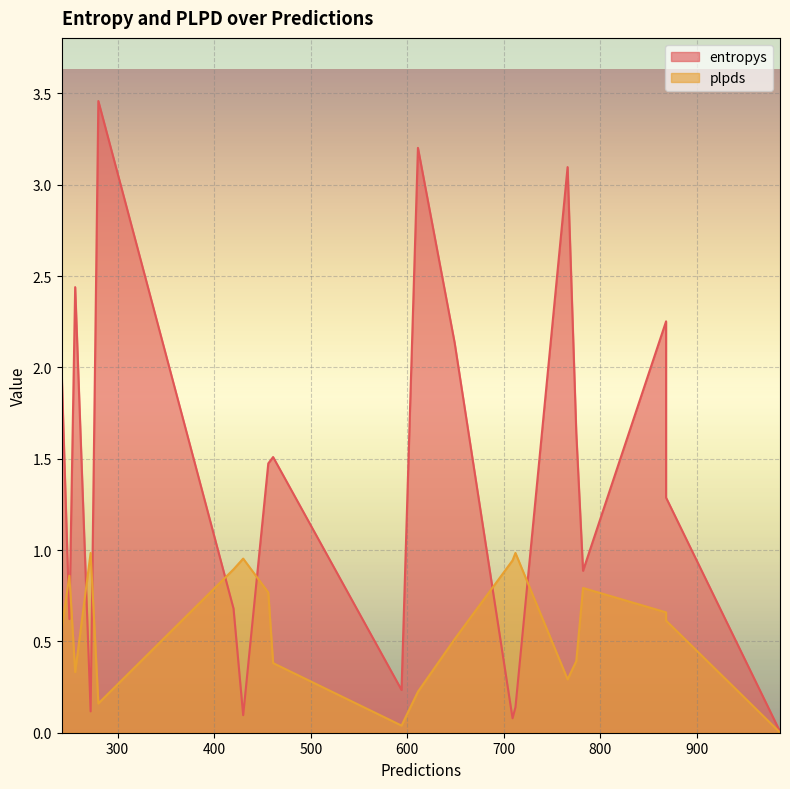

True or false: plpds and entropys intersect in this chart.

True